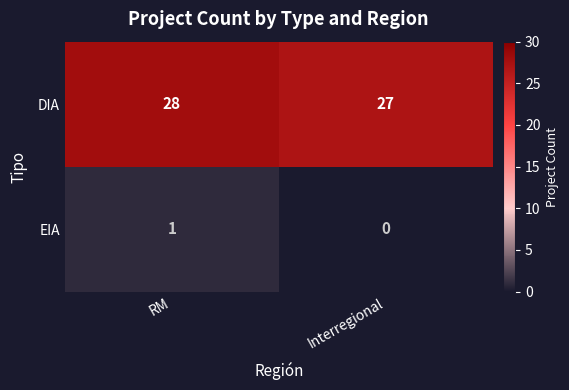

What is the spread (max minus min) of values at Interregional?

27